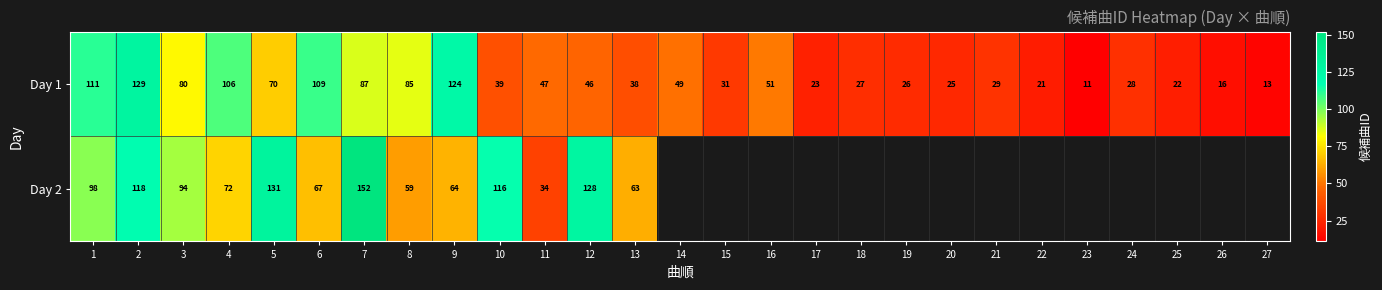

The Day 2 series shows 75.7 at 2. True or false?

False